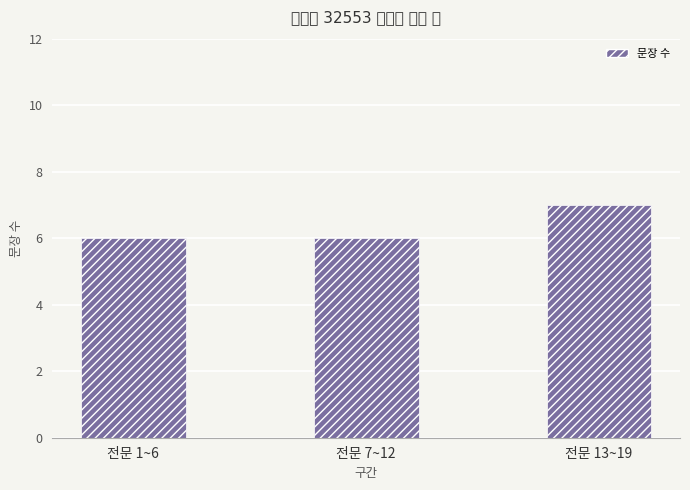

What is the value of the 2nd bar from the left?

6